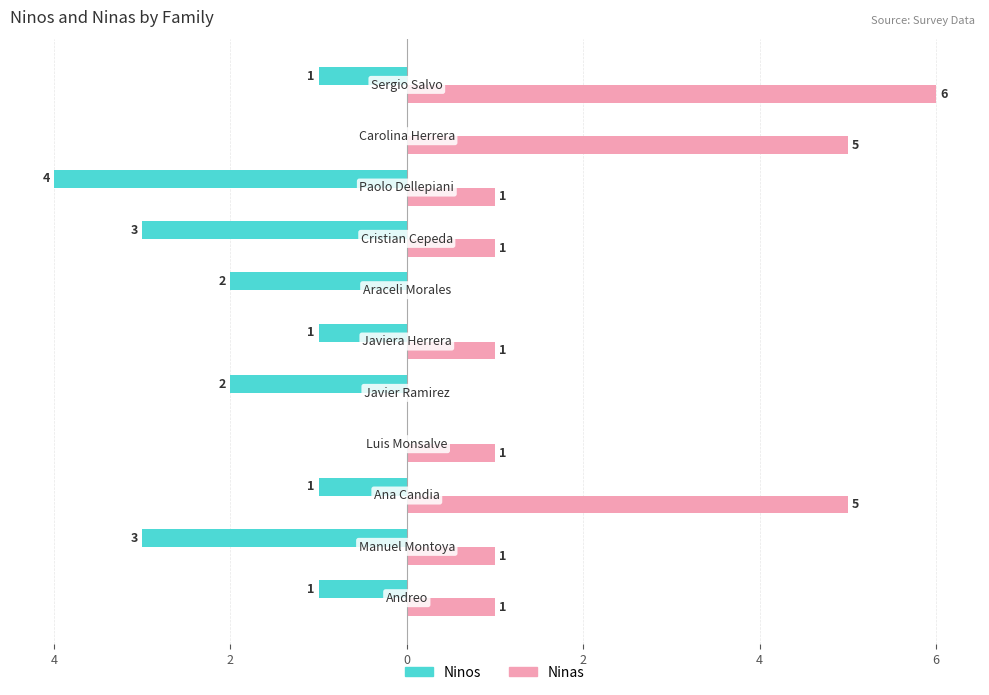

What are all the series names shown in the legend?

Ninos, Ninas